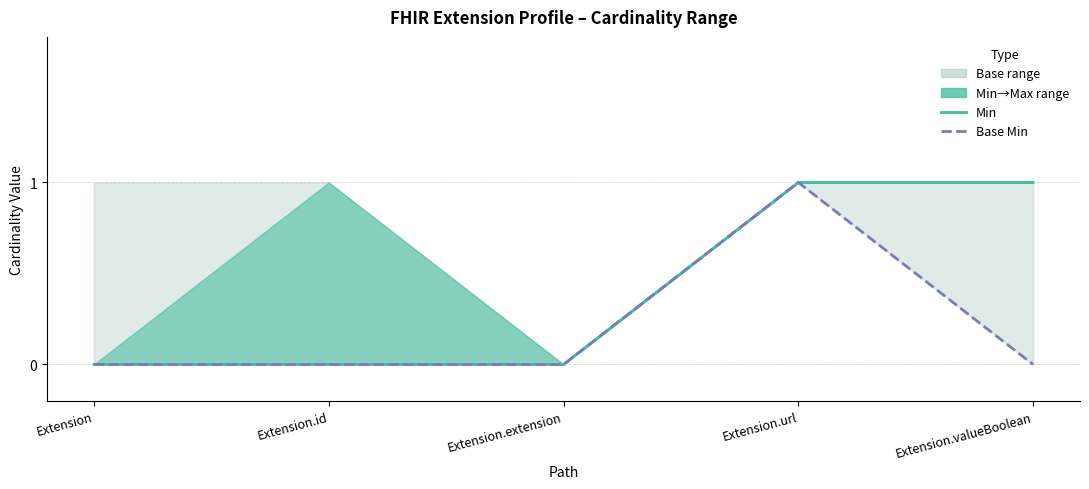

How many values in the Min series exceed 0?

2